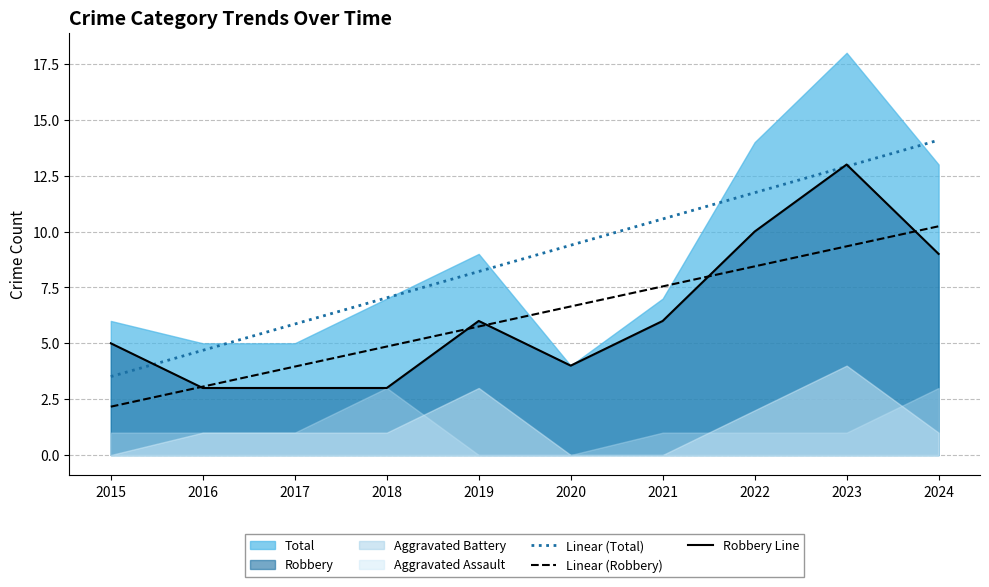

What is the difference between the second highest and minimum values in the Robbery Line series?

7.0